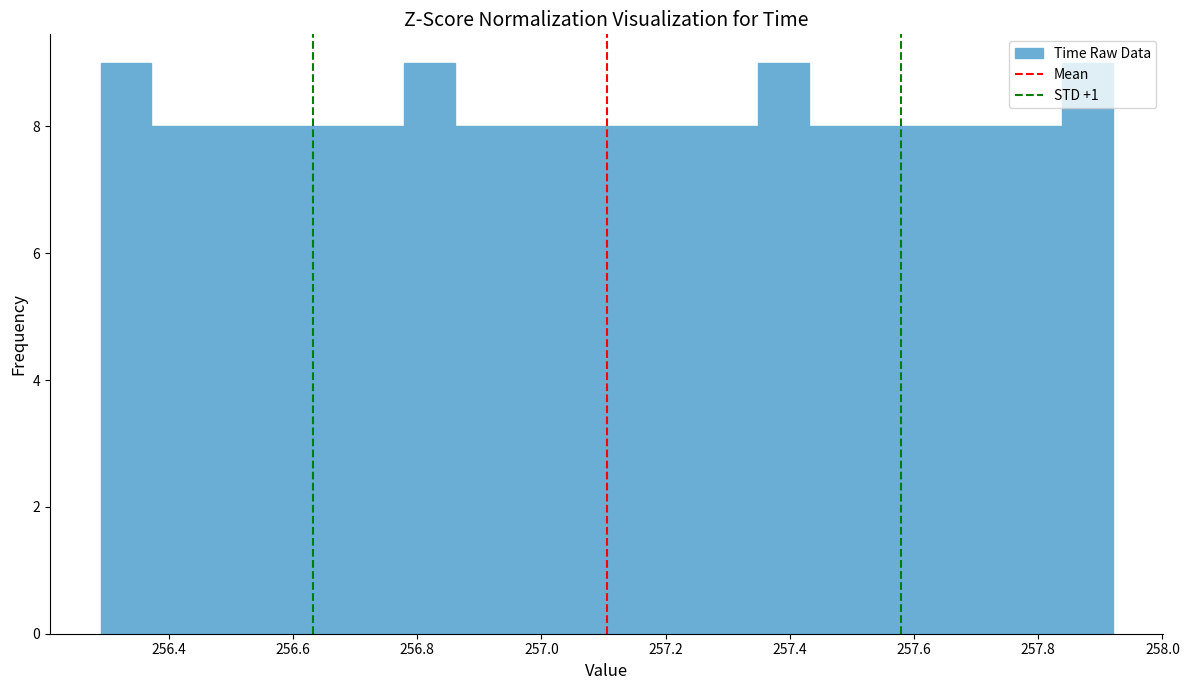

Reading left to right, list every bar in this chart as the range it spans on the x-axis followed by its height. Neither the bar edges nor the heights are printed on the chart, so give them approximately, as read against the axes.

256.30 to 256.38: 9
256.38 to 256.46: 8
256.46 to 256.54: 8
256.54 to 256.62: 8
256.62 to 256.70: 8
256.70 to 256.78: 8
256.78 to 256.86: 9
256.86 to 256.94: 8
256.94 to 257.02: 8
257.02 to 257.10: 8
257.10 to 257.18: 8
257.18 to 257.26: 8
257.26 to 257.34: 8
257.34 to 257.44: 9
257.44 to 257.52: 8
257.52 to 257.60: 8
257.60 to 257.68: 8
257.68 to 257.76: 8
257.76 to 257.84: 8
257.84 to 257.92: 9